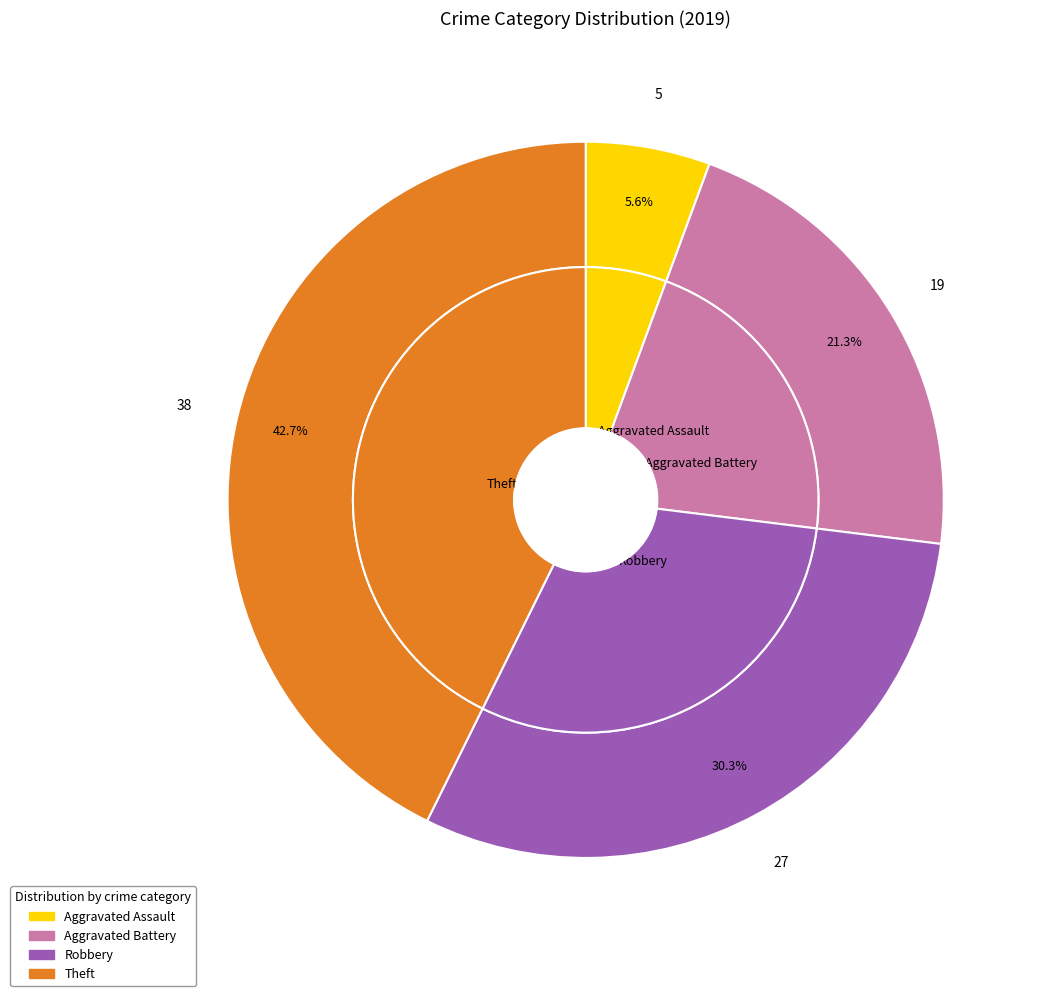

What is the change in value from Robbery to Theft?

+11